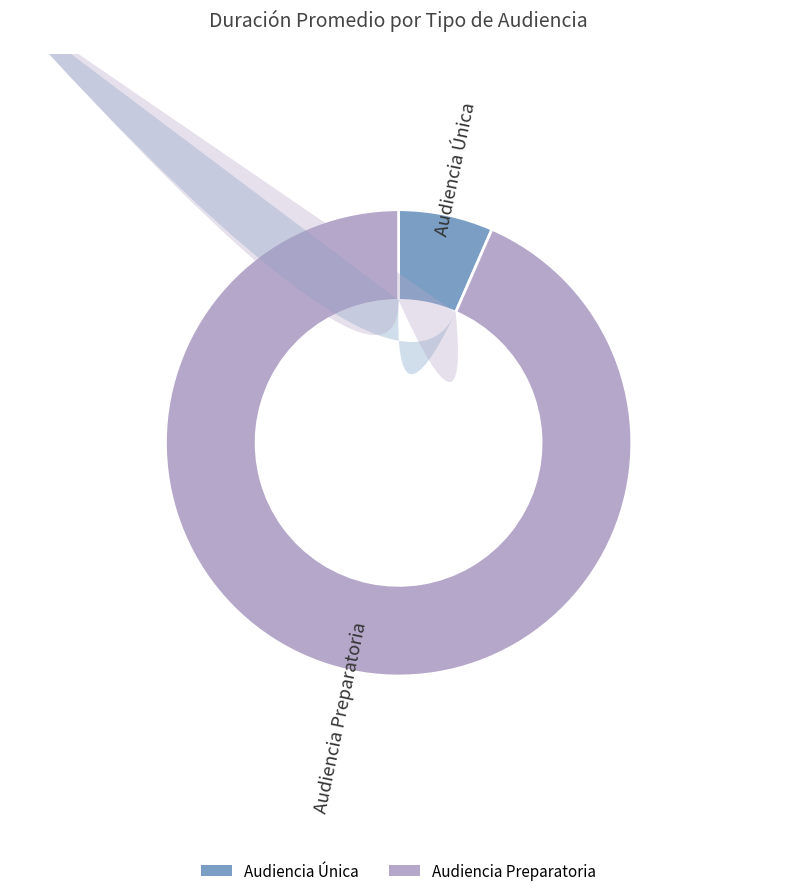

Rank the categories by value from highest to lowest.

Audiencia Preparatoria, Audiencia Única